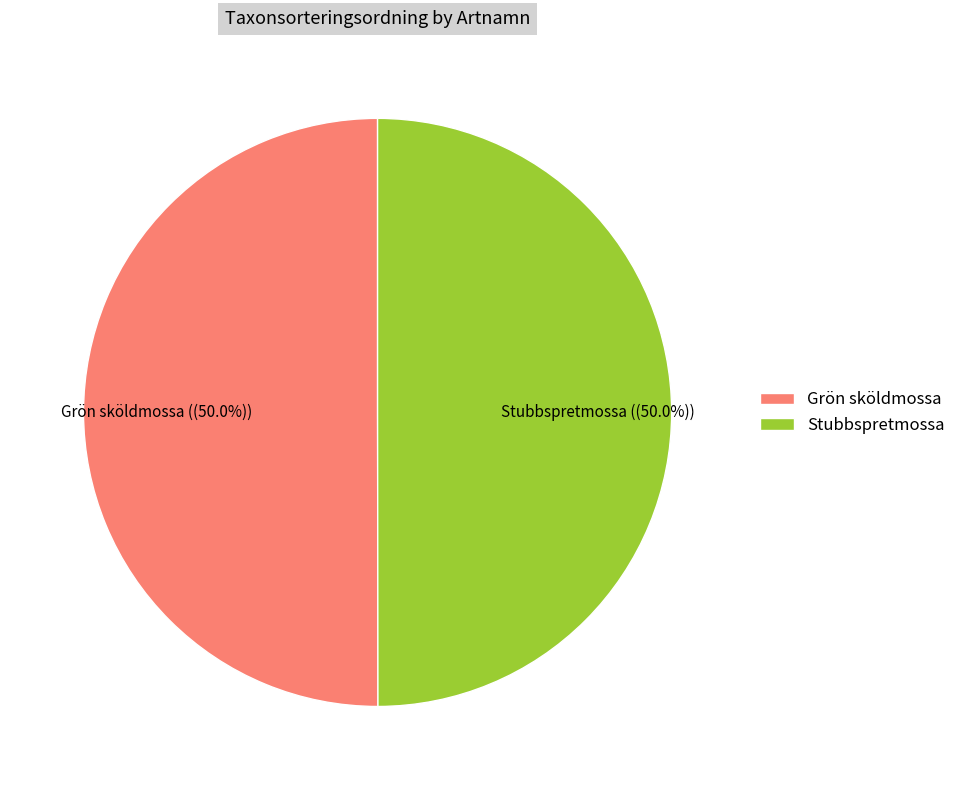

Combined, do Grön sköldmossa and Stubbspretmossa account for over 50%?

Yes